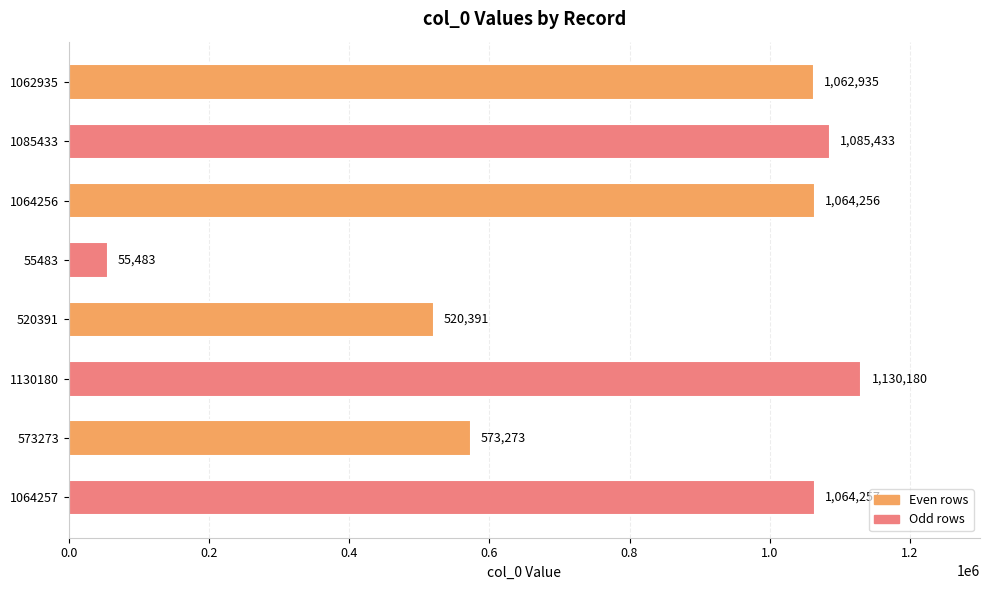

What is the change in value from 1062935 to 520391?

-542544